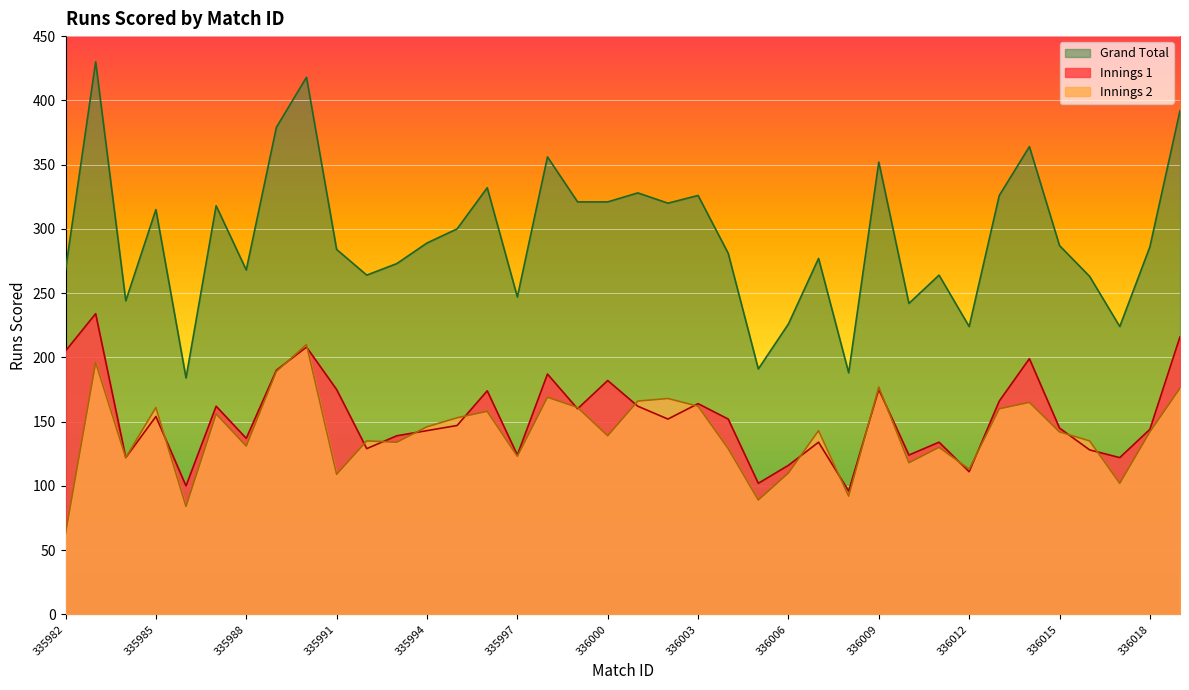

True or false: Innings 1 has more than 2 points higher than both neighbors.

True